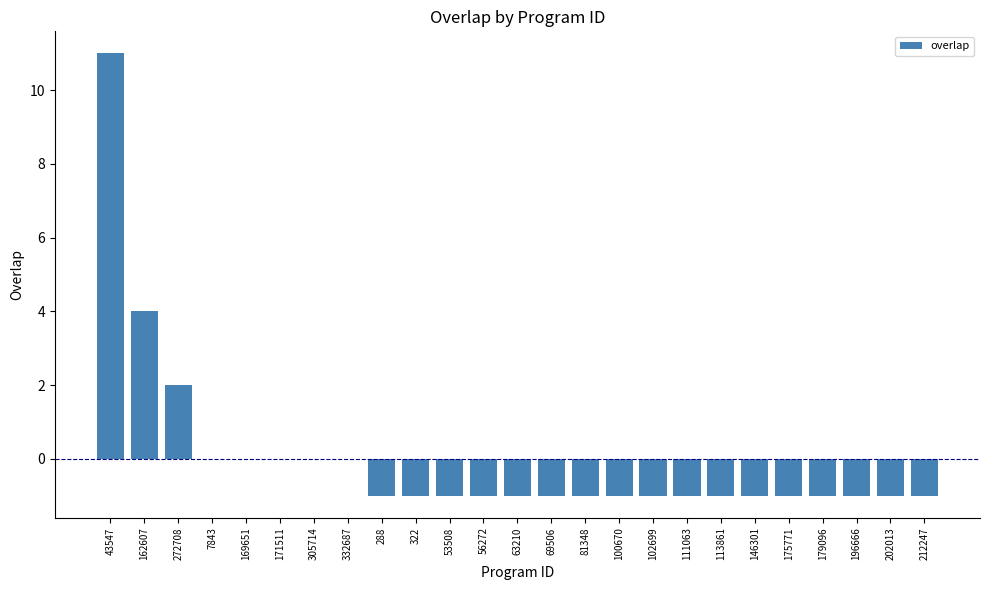

Reading left to right, what are all the values shown in this chart?

43547=11	162607=4	272708=2	7843=0	169651=0	171511=0	305714=0	332687=0	288=-1	322=-1	53508=-1	56272=-1	63210=-1	69506=-1	81348=-1	100670=-1	102699=-1	111063=-1	113861=-1	146301=-1	175771=-1	179096=-1	196666=-1	202013=-1	212247=-1